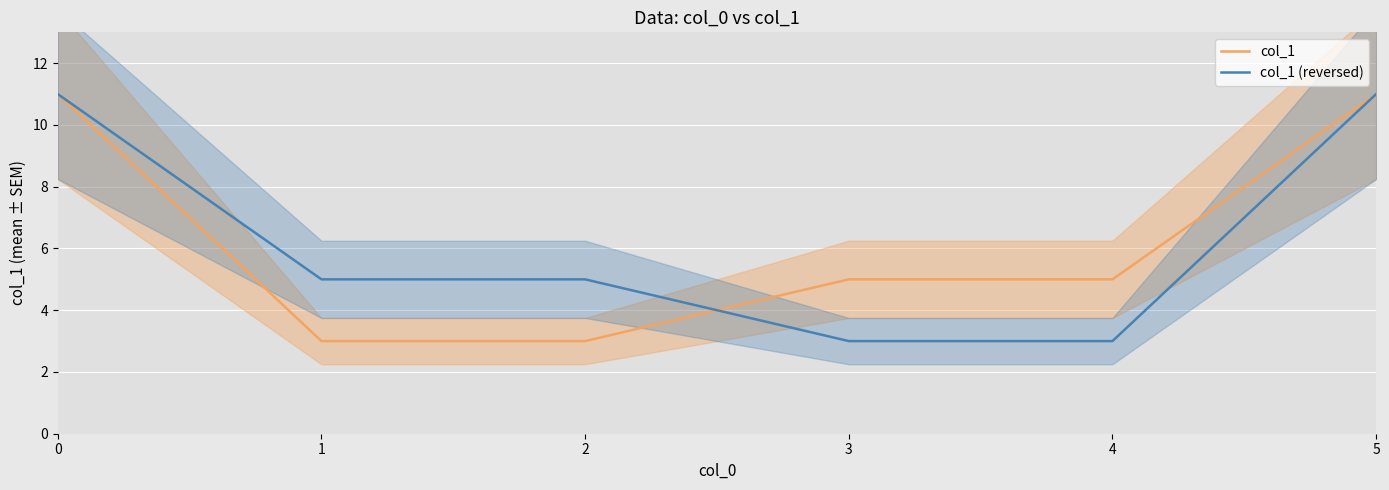

What is the total value across all series at 2?

8